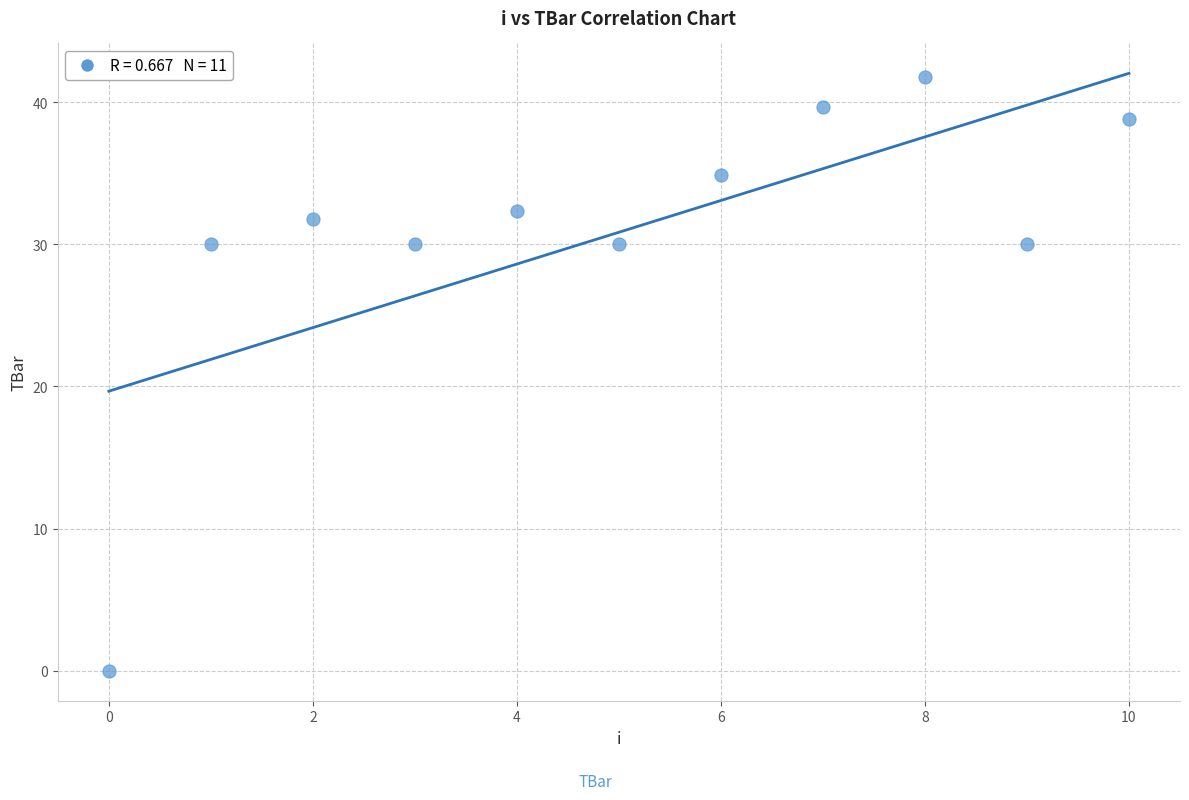

What is the range of Y values (max minus min)?

41.8